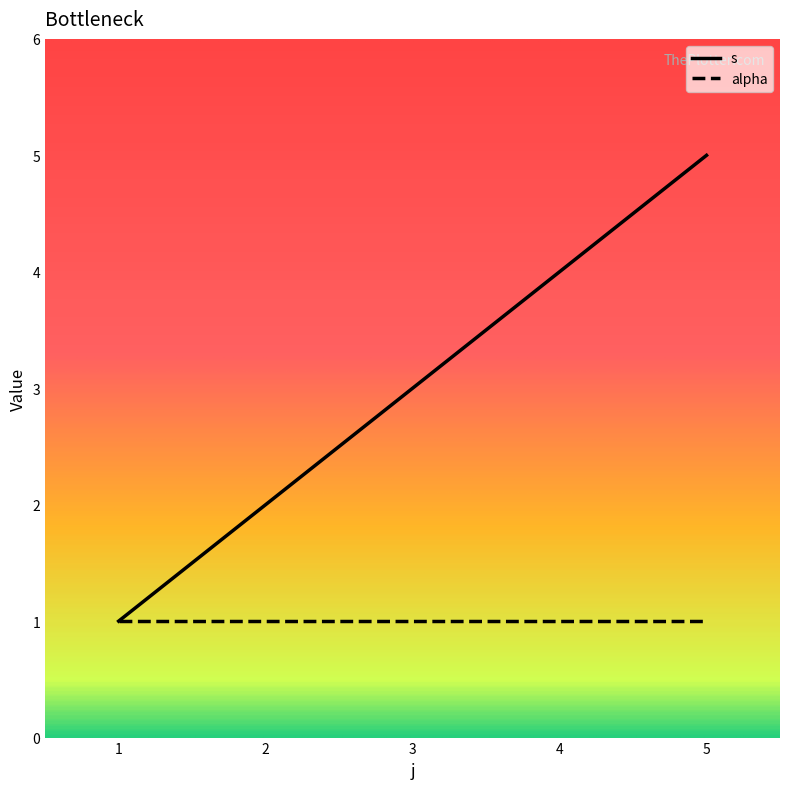

Rank the series by their maximum value, from lowest to highest.

alpha, s